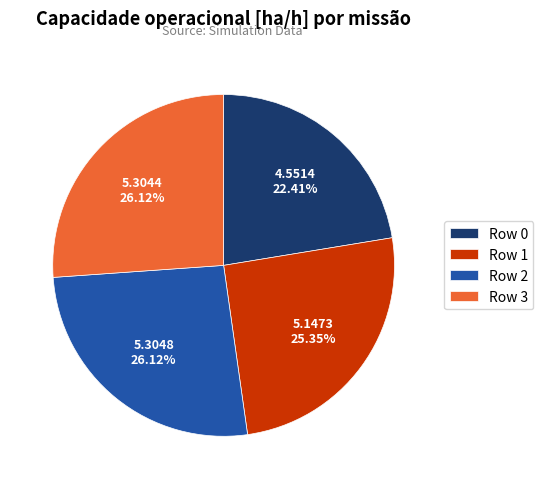

What percentage is the Row 3 slice, to the nearest percent?

26%